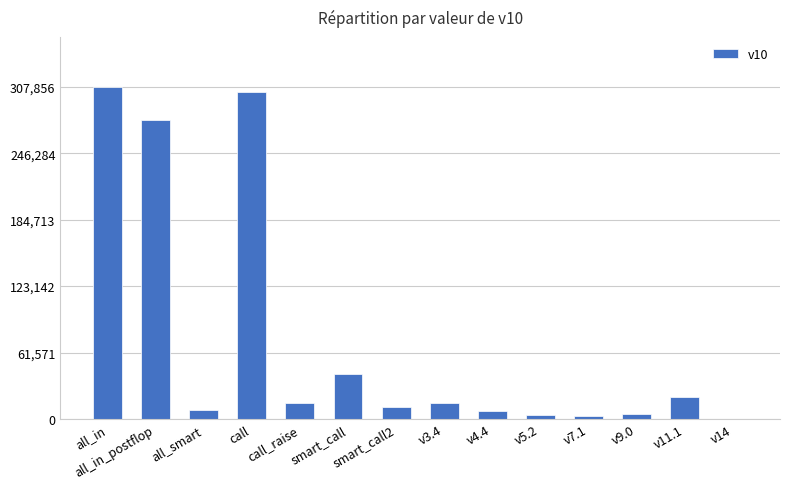

What value does the data have at smart_call?

41229